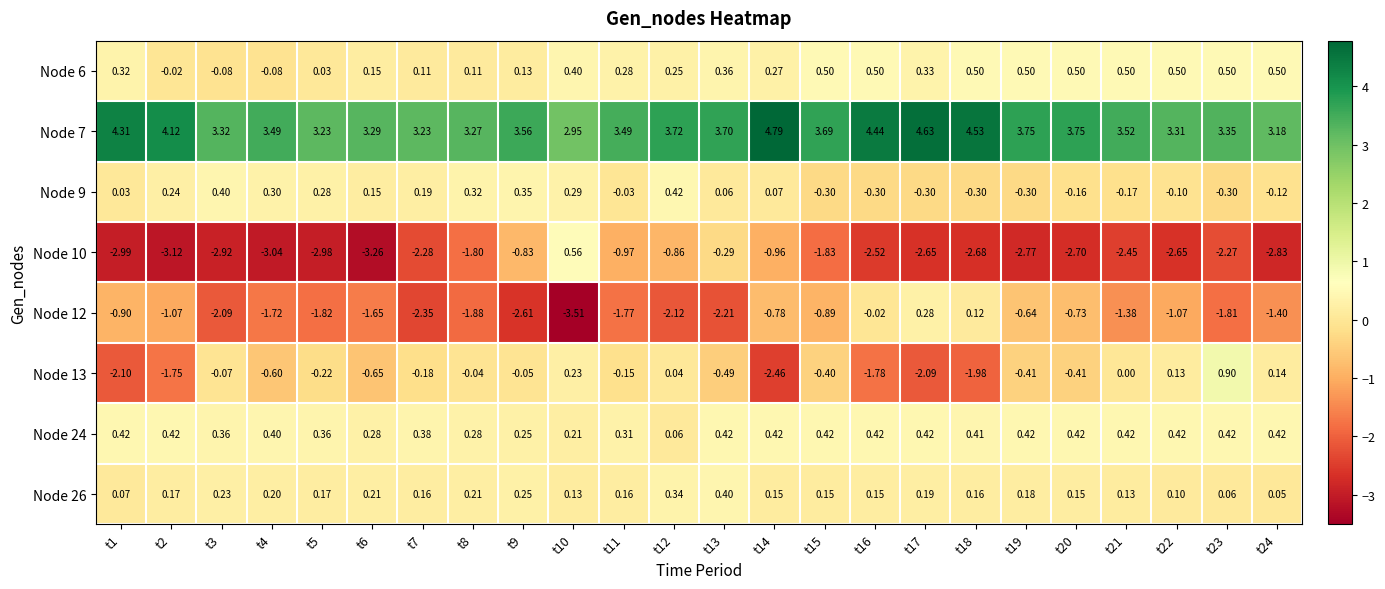

Is the value of Node 12 at t10 greater than the value of Node 6 at t19?

No